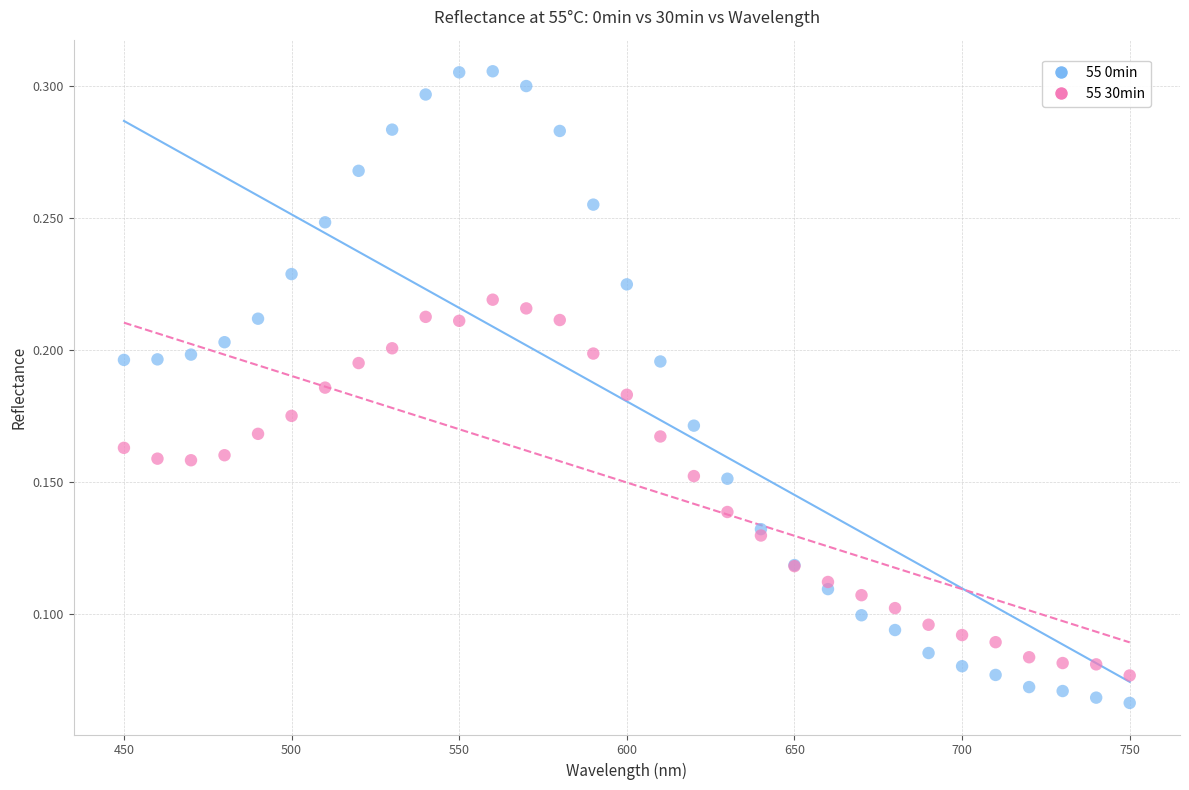

What is the X range (max minus min) for the scatter plot?

300.0